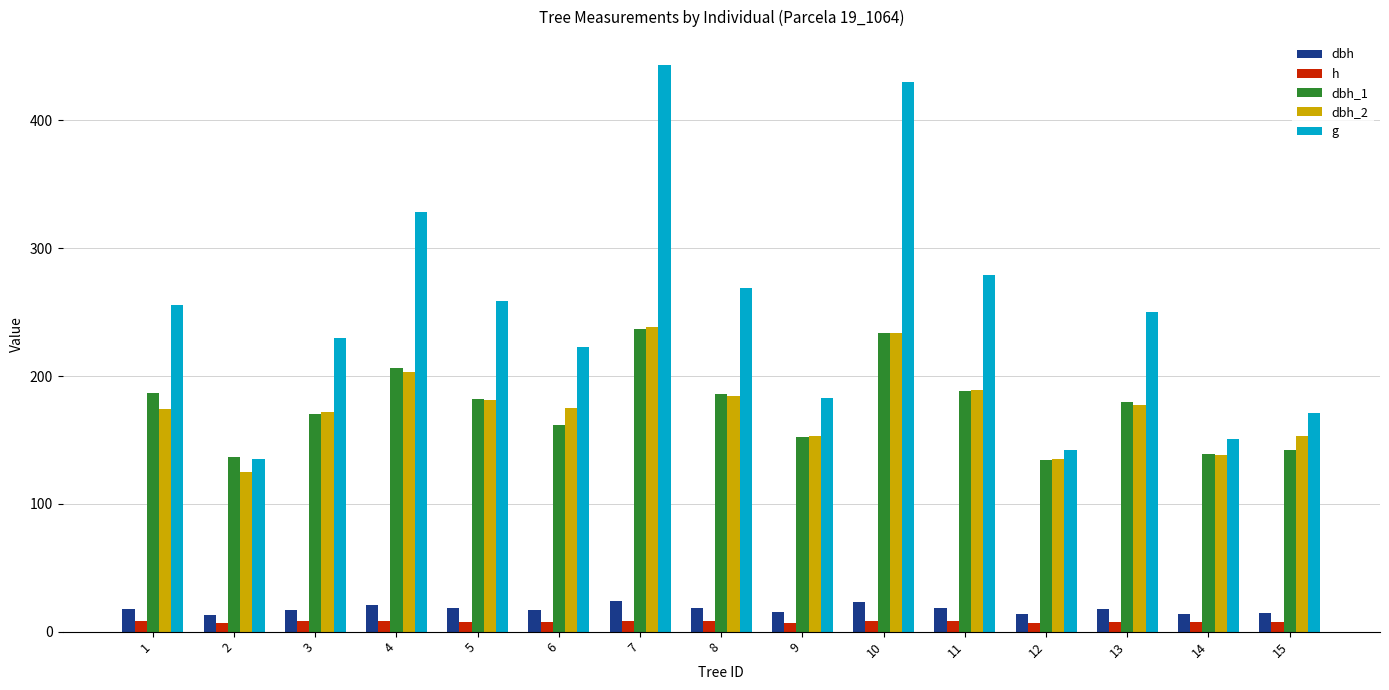

Between 1 and 2, which series saw the biggest shift?

g